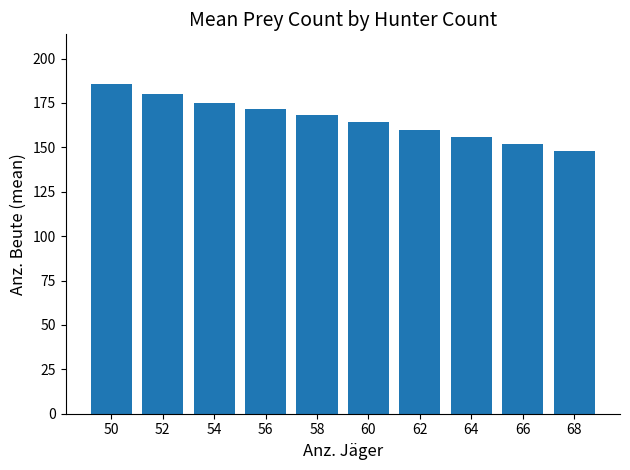

Rank the categories by value from highest to lowest.

50, 52, 54, 56, 58, 60, 62, 64, 66, 68